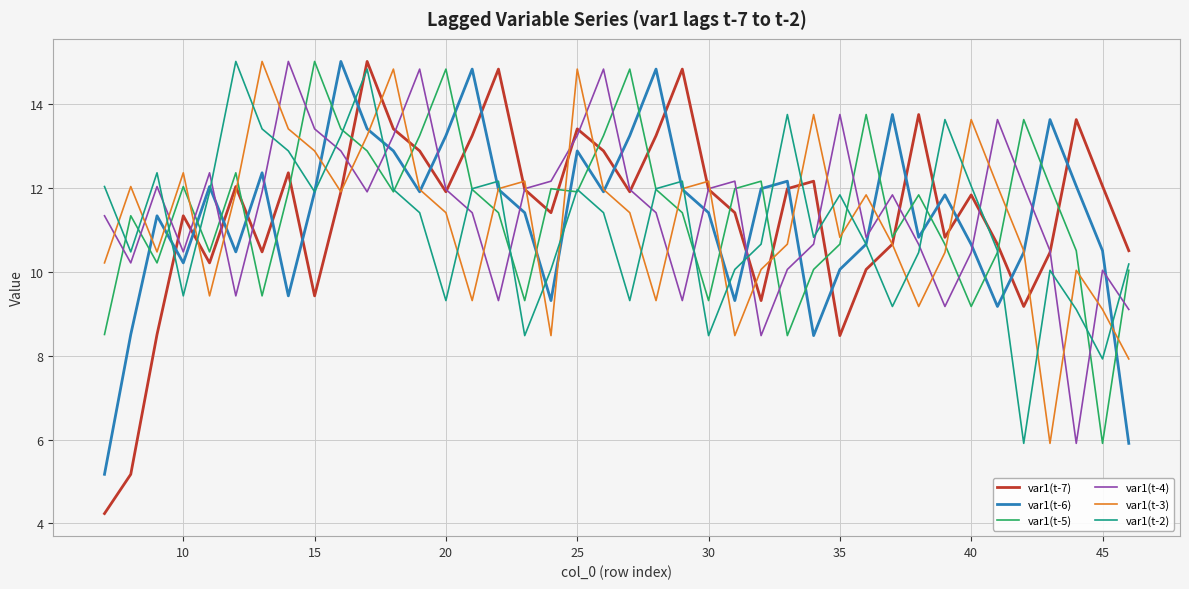

Which series has the largest range (max minus min)?

var1(t-7)